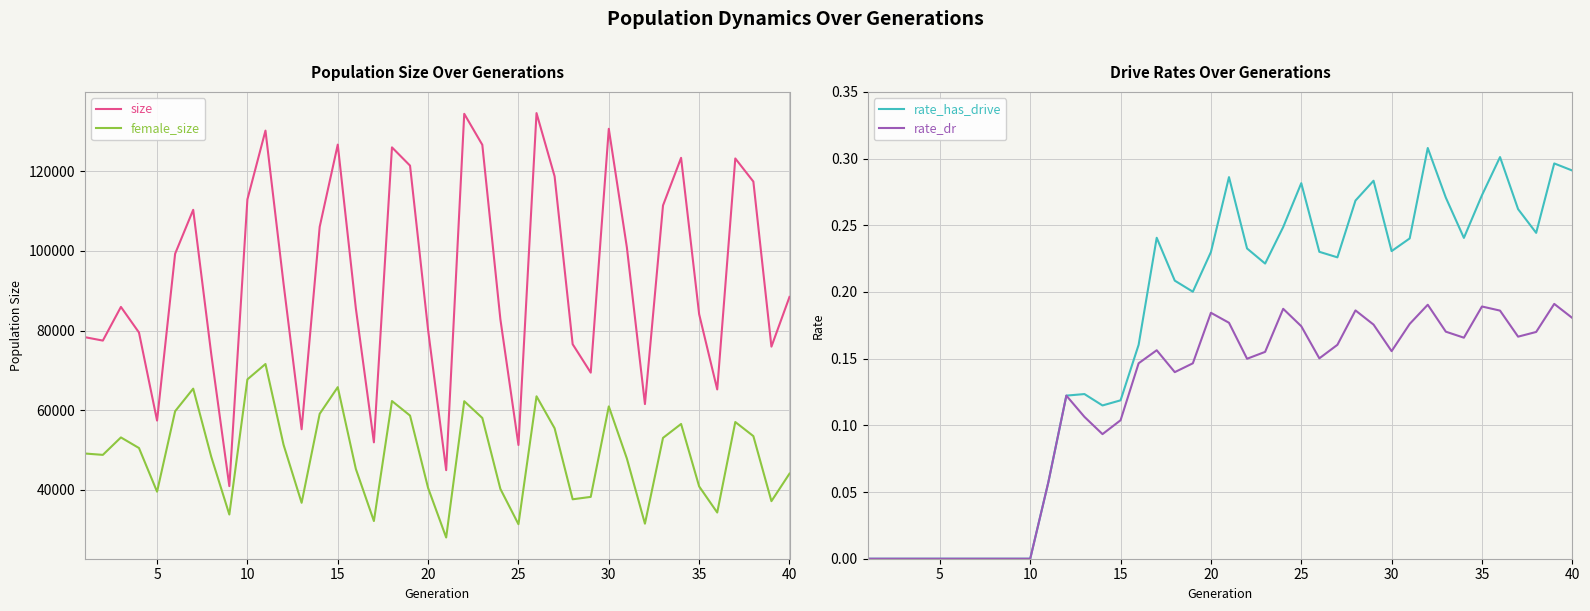

In rate_has_drive, how many points are lower than both neighbors (excluding endpoints)?

7